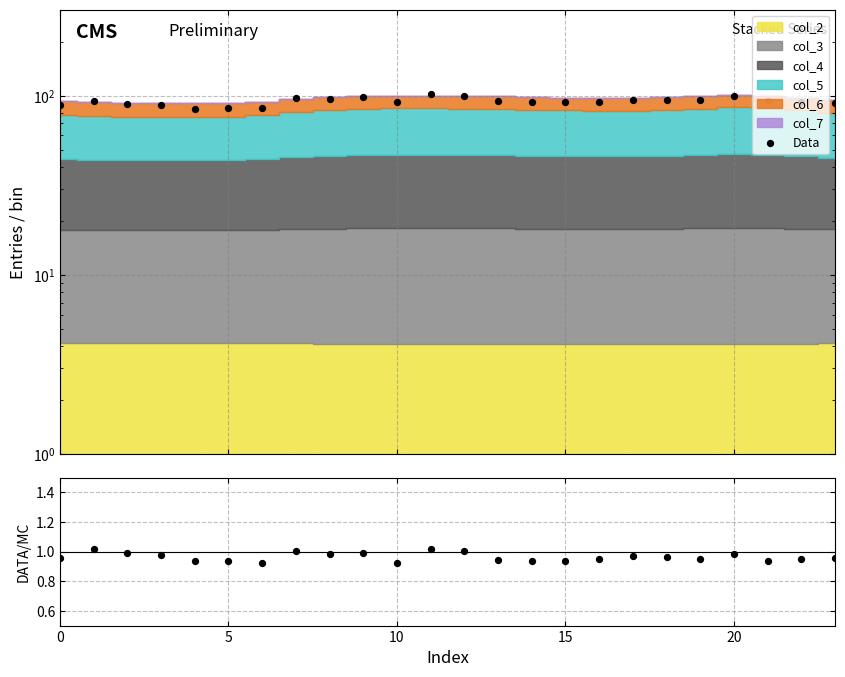

Which series reaches the maximum Y coordinate?

Data